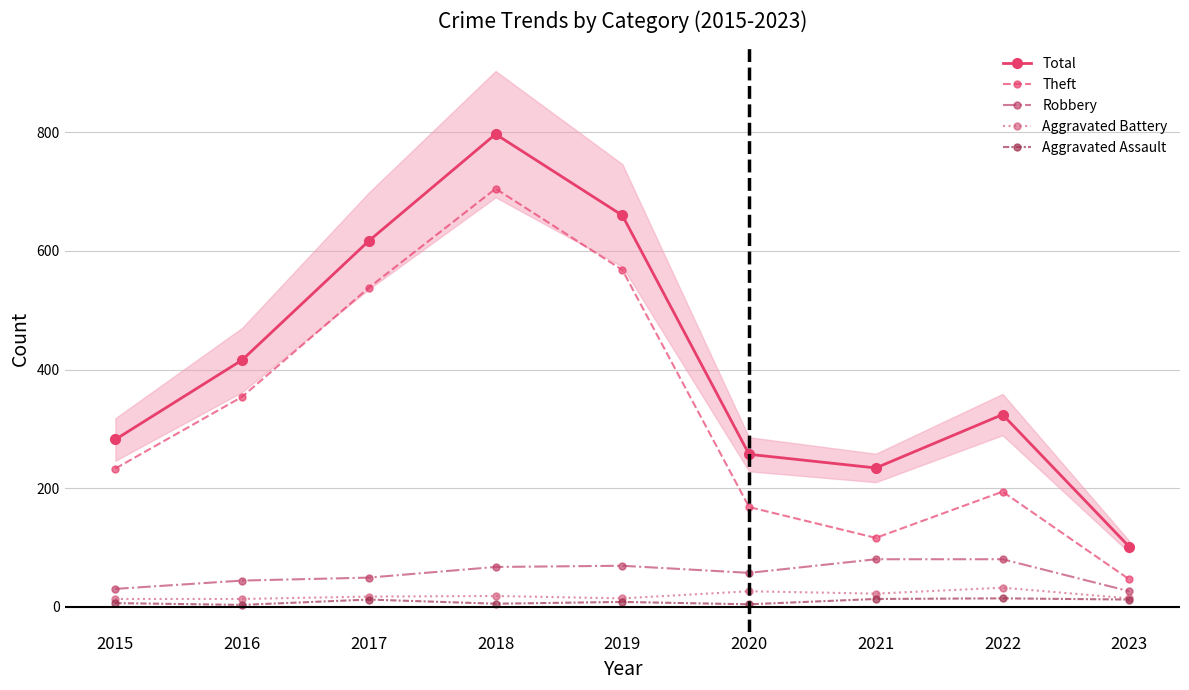

Reading right to left, transcribe all the data shown in this chart.

Total: 101	324	234	257	660	797	617	416	282
Theft: 46	194	116	168	568	705	538	354	233
Robbery: 26	80	80	57	69	67	49	44	30
Aggravated Battery: 14	32	22	26	14	18	17	13	13
Aggravated Assault: 12	14	13	4	8	5	12	3	6